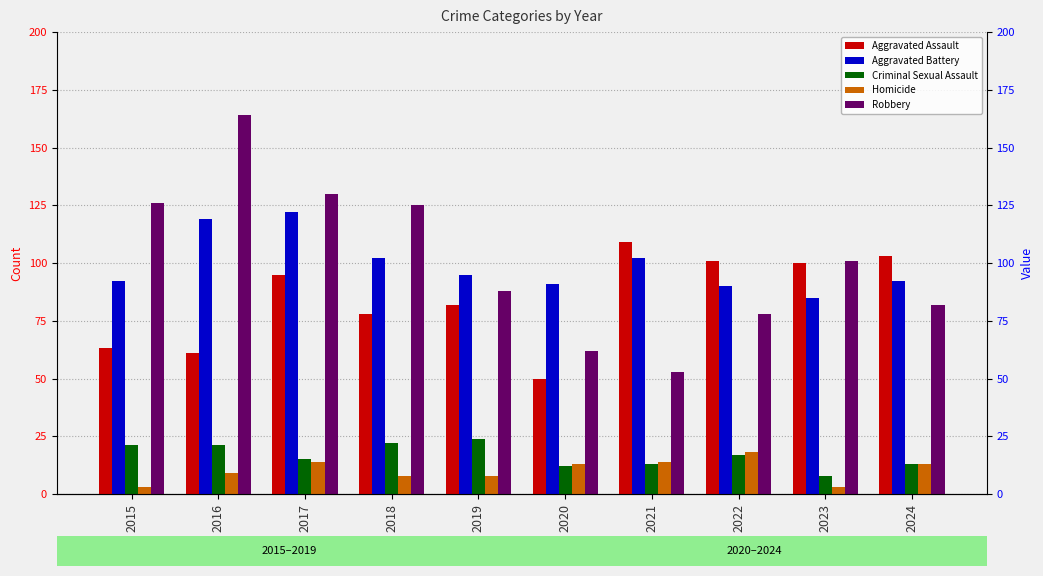

What is the value of the Robbery bar at the 4th from the left?

125